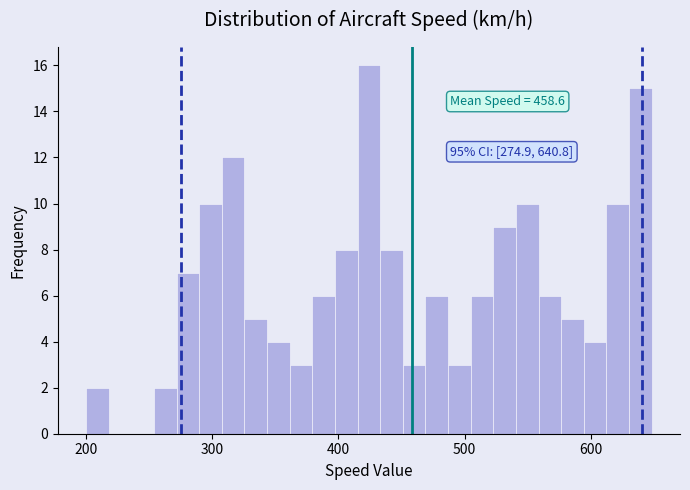

Around what value on the x-axis is the tallest bar? Give the approximate position of its centre, as read against the axis.

420